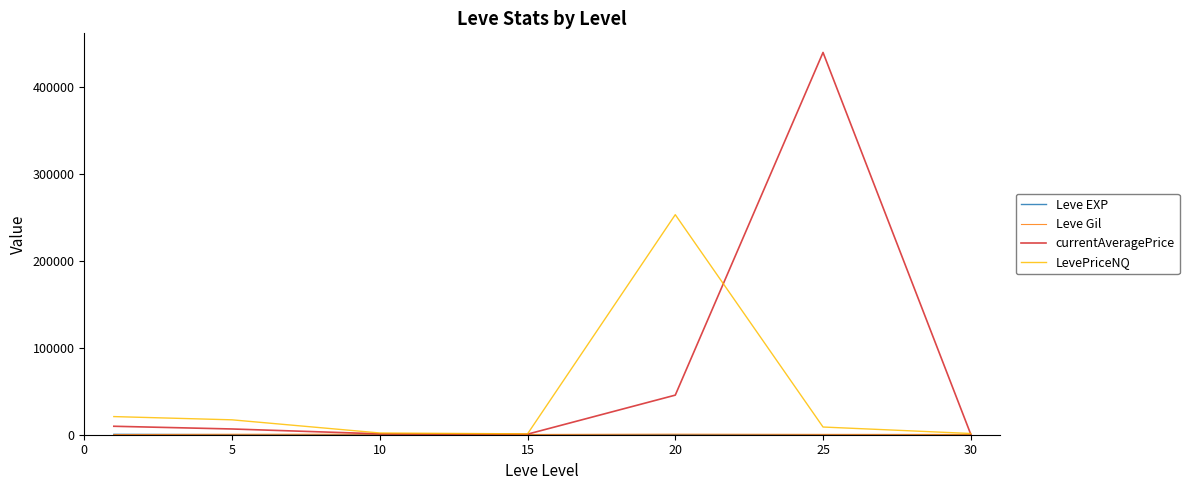

Which series has the widest spread of values?

currentAveragePrice